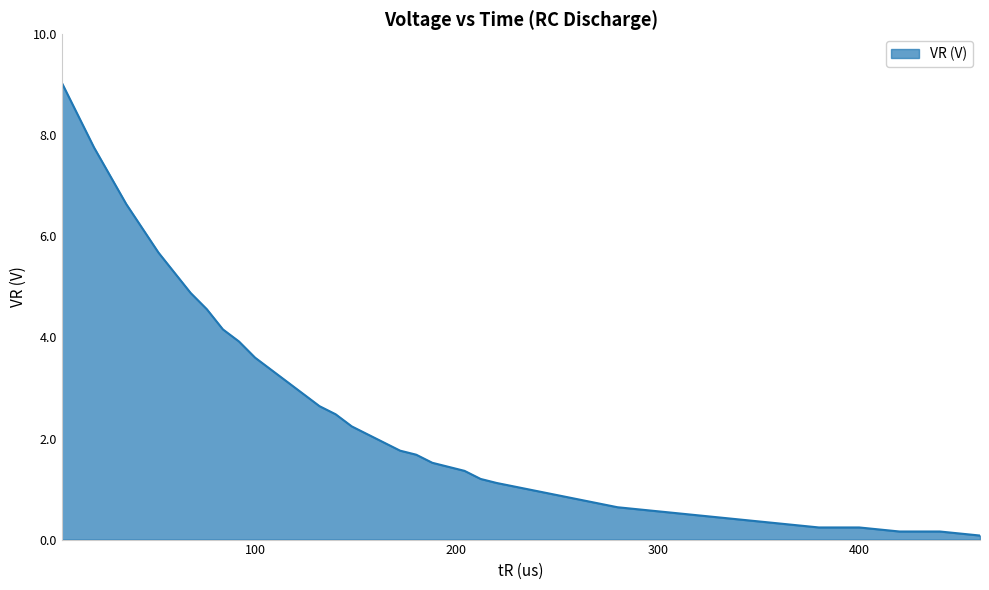

What is the difference between the maximum and minimum values?

9.0